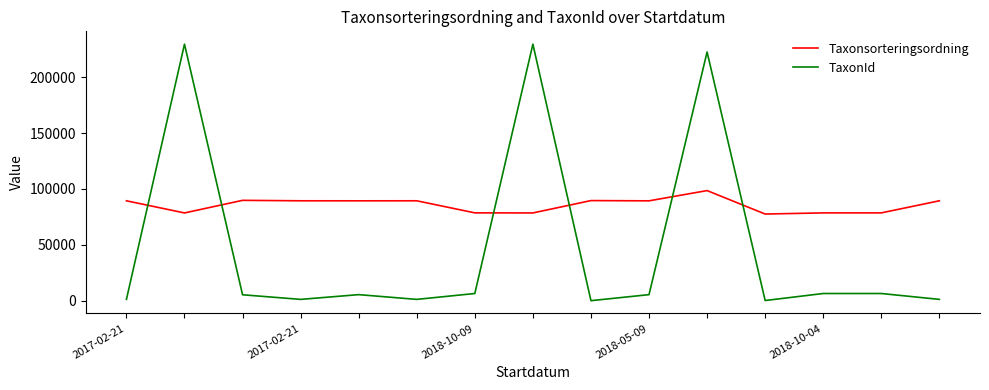

Which series has the largest total across all categories?

Taxonsorteringsordning